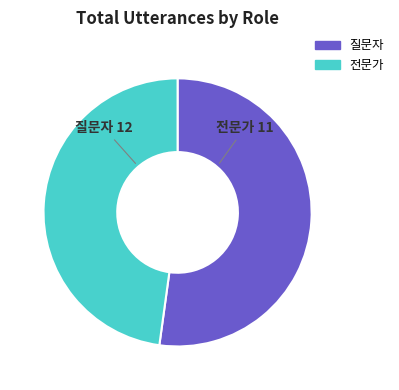

Rank the categories by value from highest to lowest.

질문자, 전문가